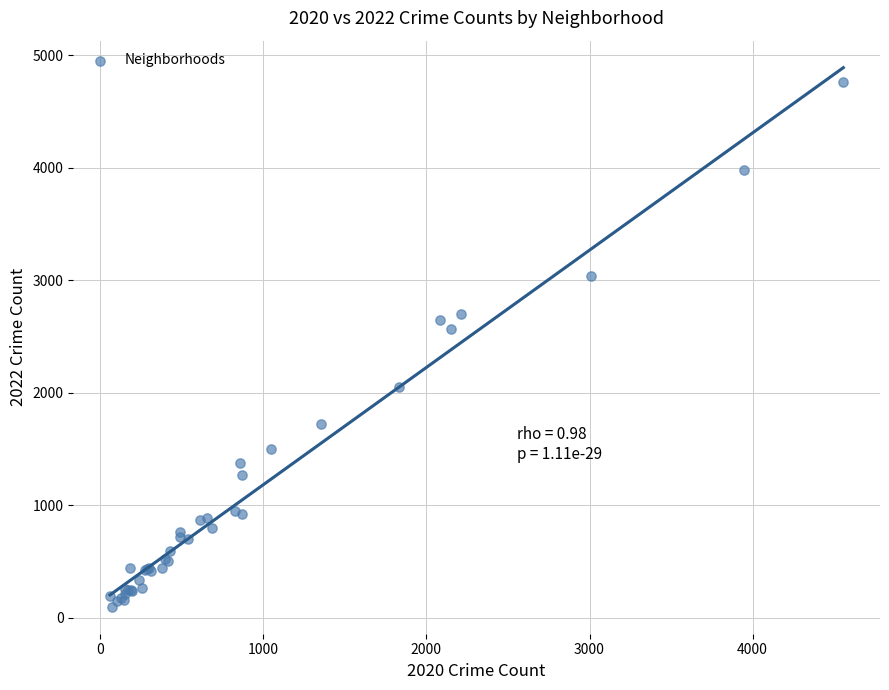

What Y value in the scatter plot is closest to 2430?

2566